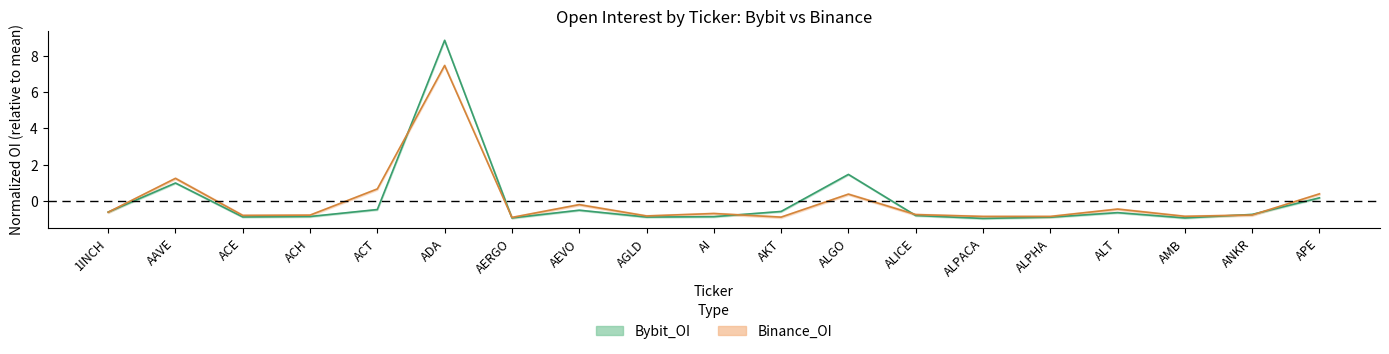

True or false: Bybit_OI has a value of -1.3 at AI.

False